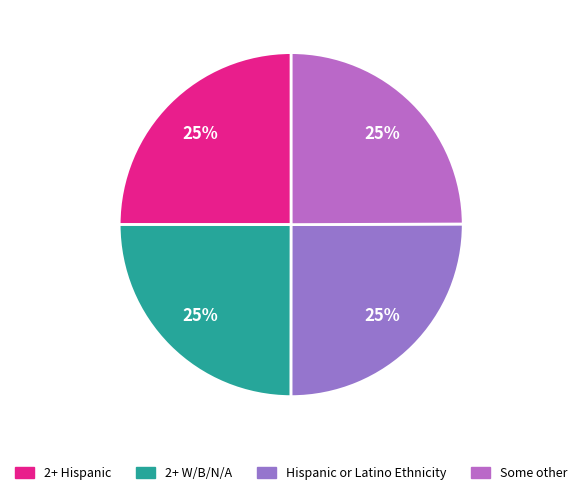

How many slices are in this pie chart?

4